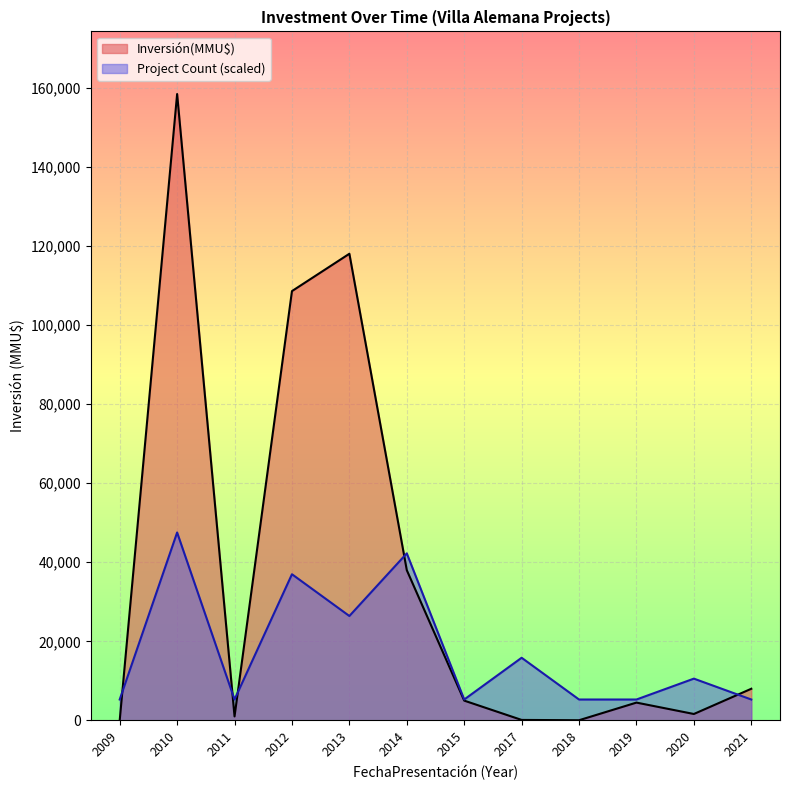

True or false: Inversión(MMU$) has a value of 6797 at 2014.

False